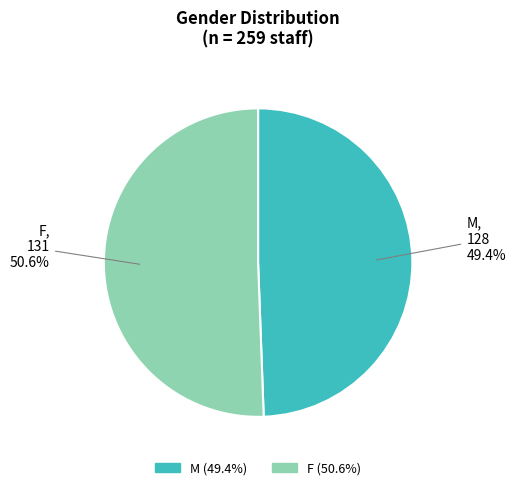

The M slice represents 49% of the pie. True or false?

True